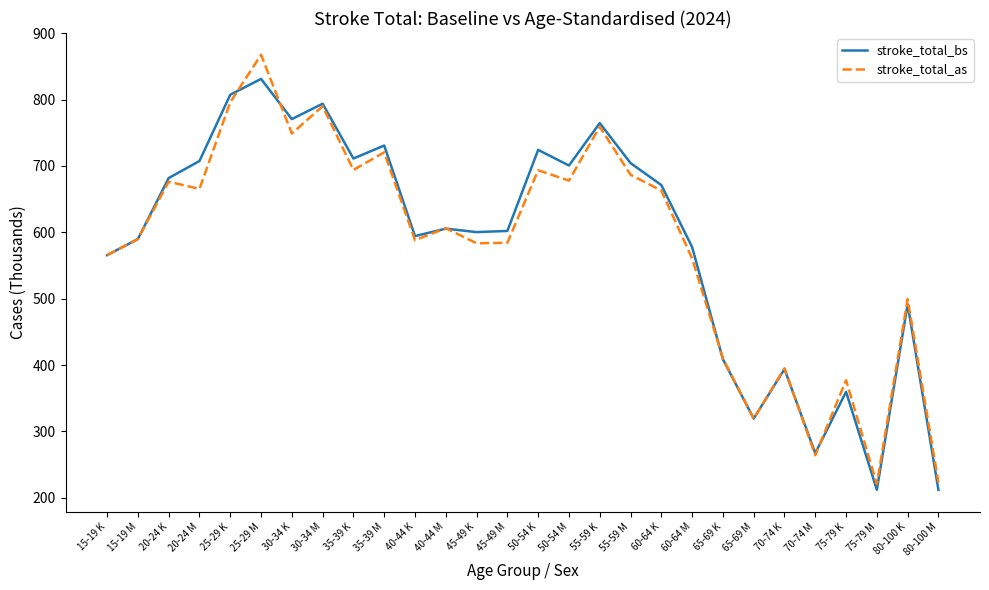

What position from the right is 45-49 K?

16